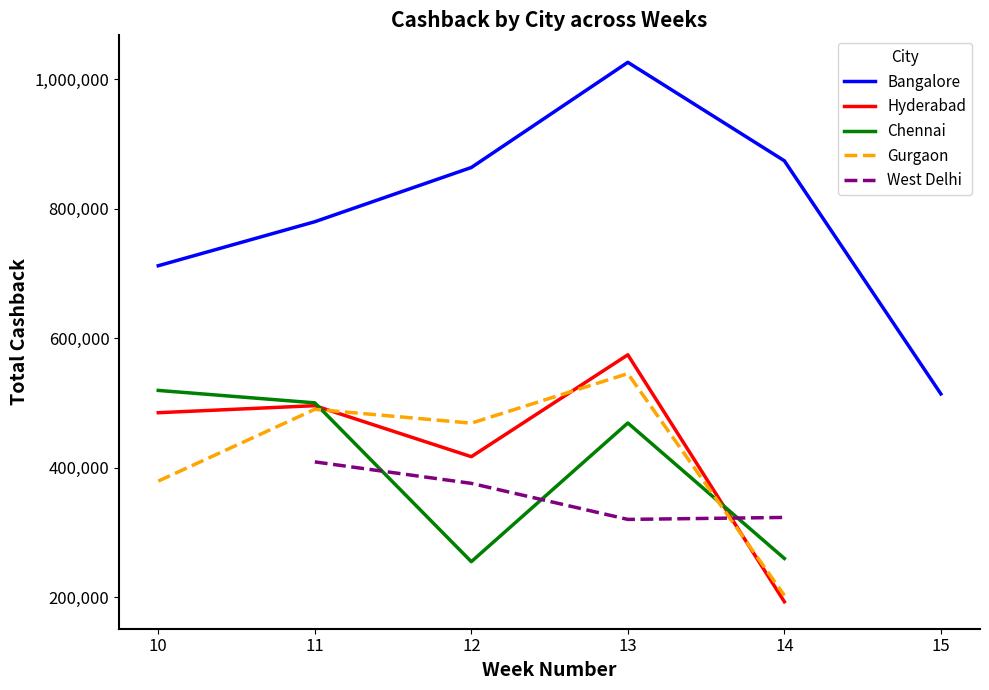

The value of Gurgaon at 13 is 545238.0. True or false?

True